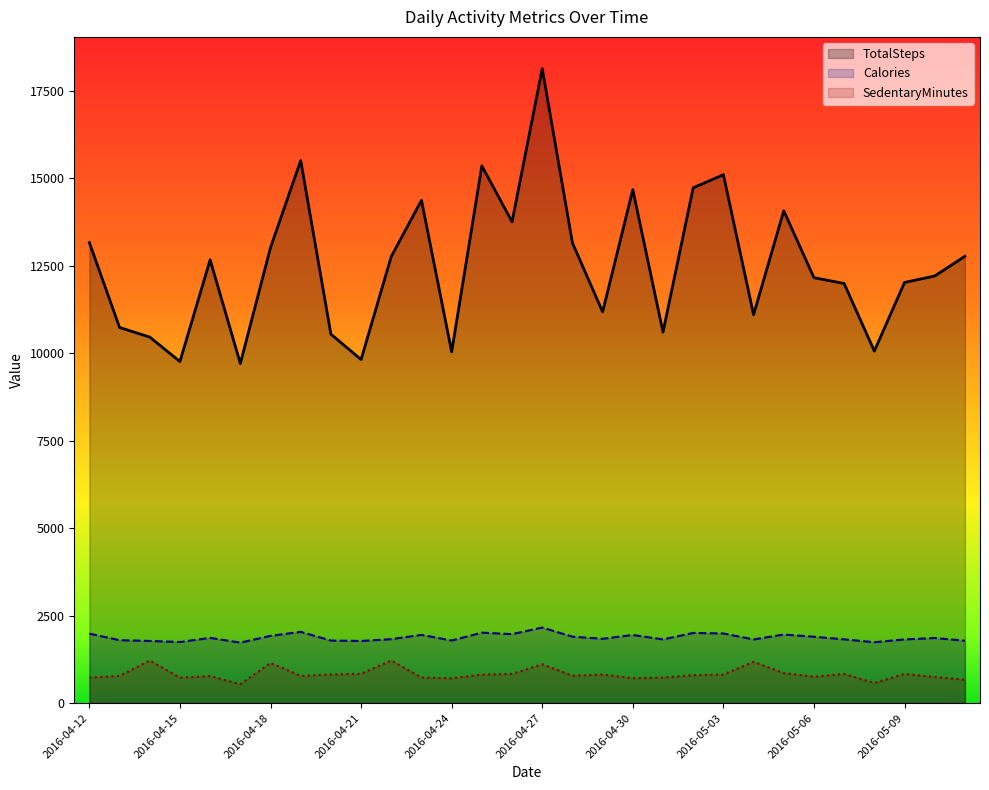

What is the difference between the SedentaryMinutes values at 2016-04-15 and 2016-04-22?

491